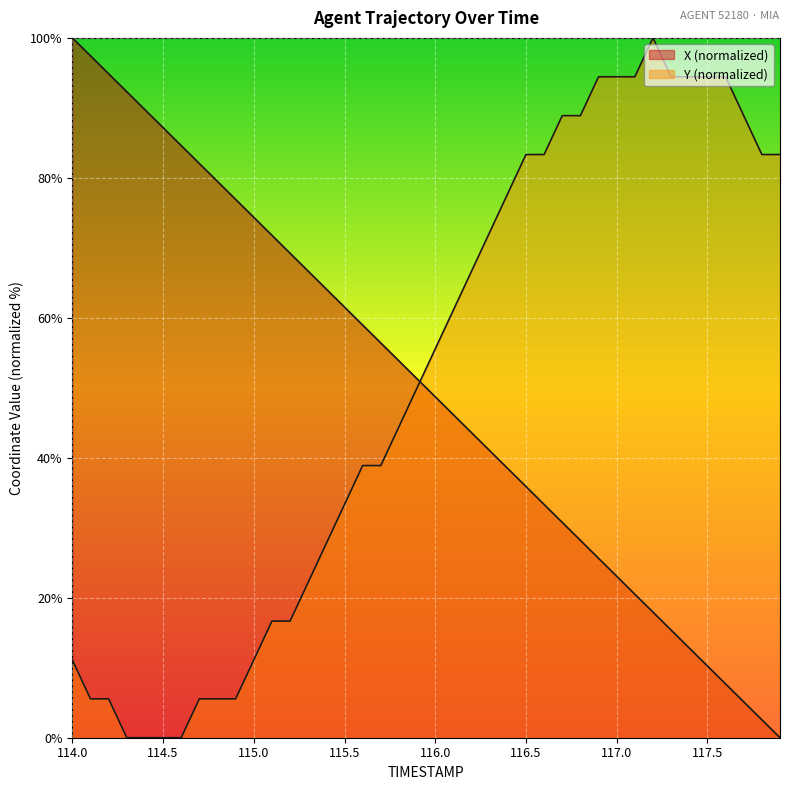

Reading left to right, transcribe all the data shown in this chart.

X: 100.0	97.4	94.9	92.3	89.7	87.2	84.6	82.0	79.5	76.9	74.4	71.8	69.2	66.7	64.1	61.5	59.0	56.4	53.8	51.3	48.7	46.2	43.6	41.0	38.5	35.9	33.3	30.8	28.2	25.6	23.1	20.5	17.9	15.4	12.8	10.3	7.7	5.1	2.6	0.0
Y: 11.1	5.6	5.6	0.0	0.0	0.0	0.0	5.6	5.6	5.6	11.1	16.7	16.7	22.2	27.8	33.3	38.9	38.9	44.4	50.0	55.6	61.1	66.7	72.2	77.8	83.3	83.3	88.9	88.9	94.4	94.4	94.4	100.0	94.4	94.4	94.4	94.4	88.9	83.3	83.3